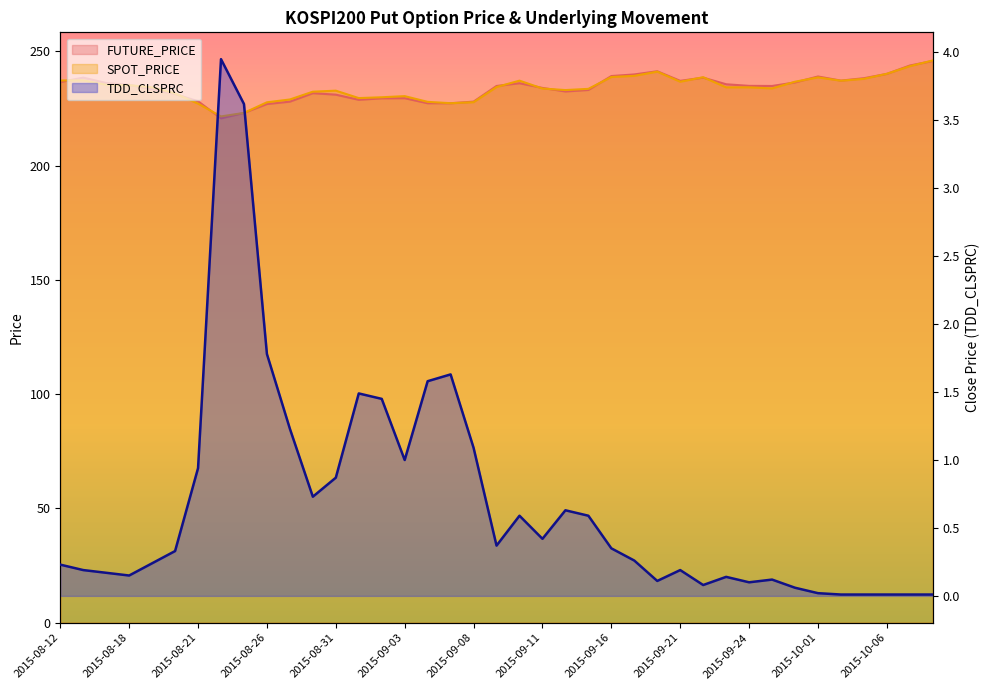

What is the value of the TDD_CLSPRC point at the 6th from the left?

0.3